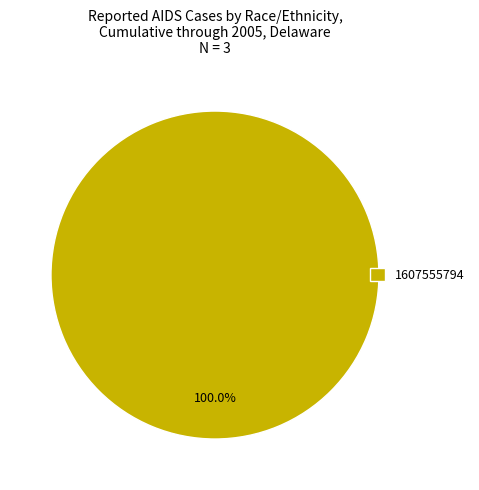

Rank the categories by value from lowest to highest.

1607555794